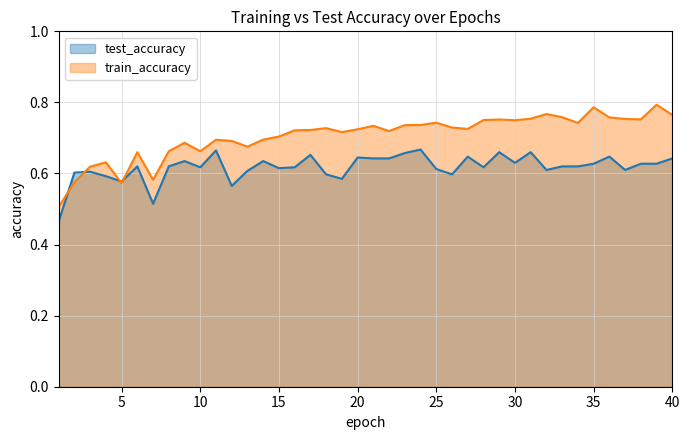

What is the value of the train_accuracy point at the 21st from the left?

0.7